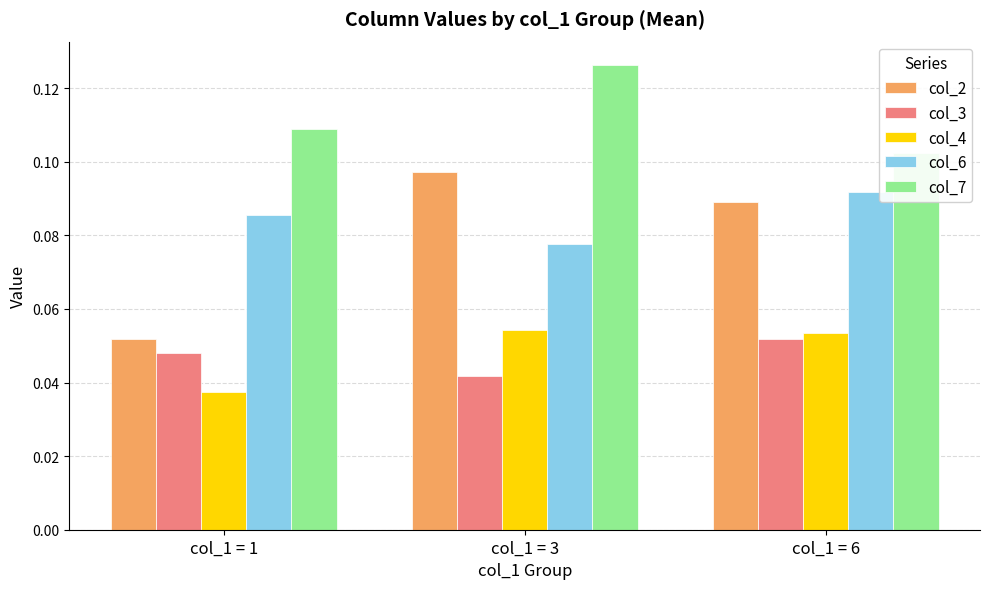

Reading left to right, transcribe all the data shown in this chart.

col_2: col_1 = 1=0.1	col_1 = 3=0.1	col_1 = 6=0.1
col_3: col_1 = 1=0.0	col_1 = 3=0.0	col_1 = 6=0.1
col_4: col_1 = 1=0.0	col_1 = 3=0.1	col_1 = 6=0.1
col_6: col_1 = 1=0.1	col_1 = 3=0.1	col_1 = 6=0.1
col_7: col_1 = 1=0.1	col_1 = 3=0.1	col_1 = 6=0.1